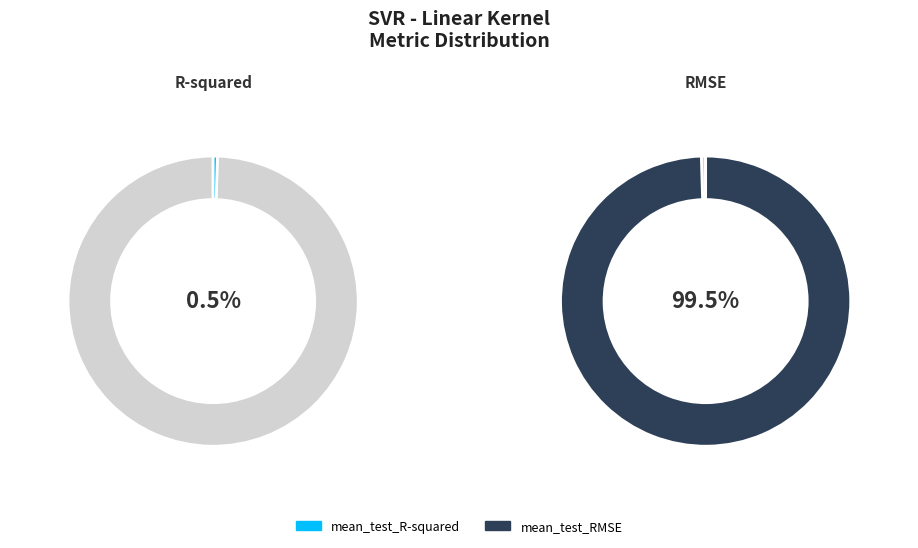

How much of the chart is everything except mean_test_RMSE?

0.5%